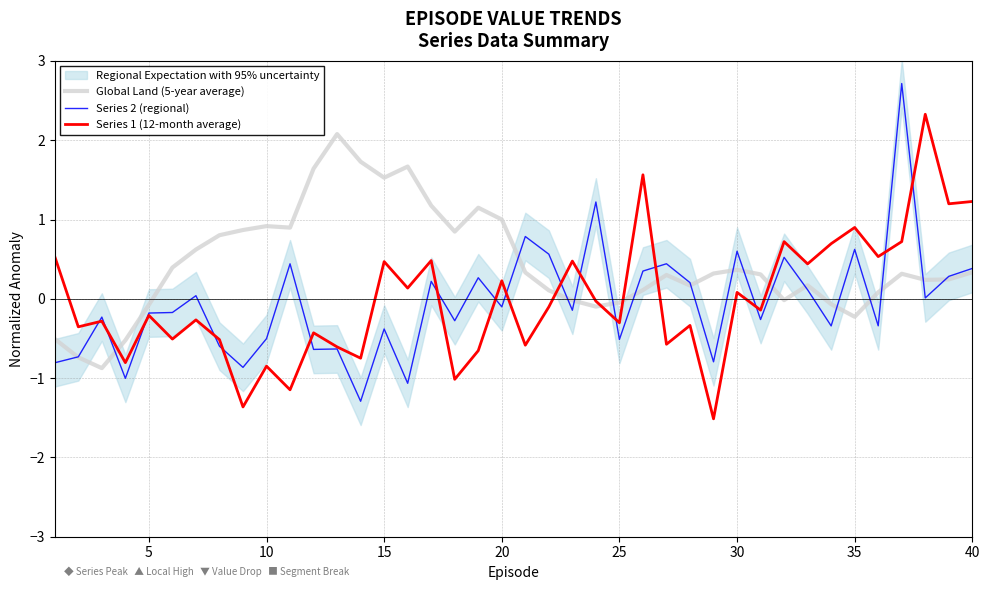

How many lines are shown in the chart?

3